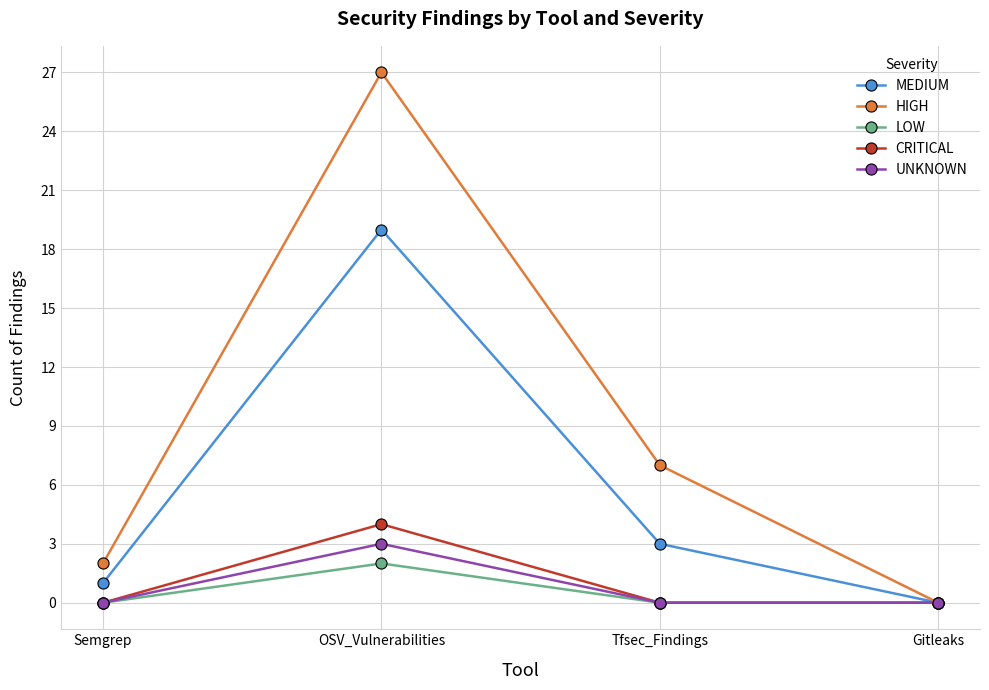

Count the number of data series in this chart.

5